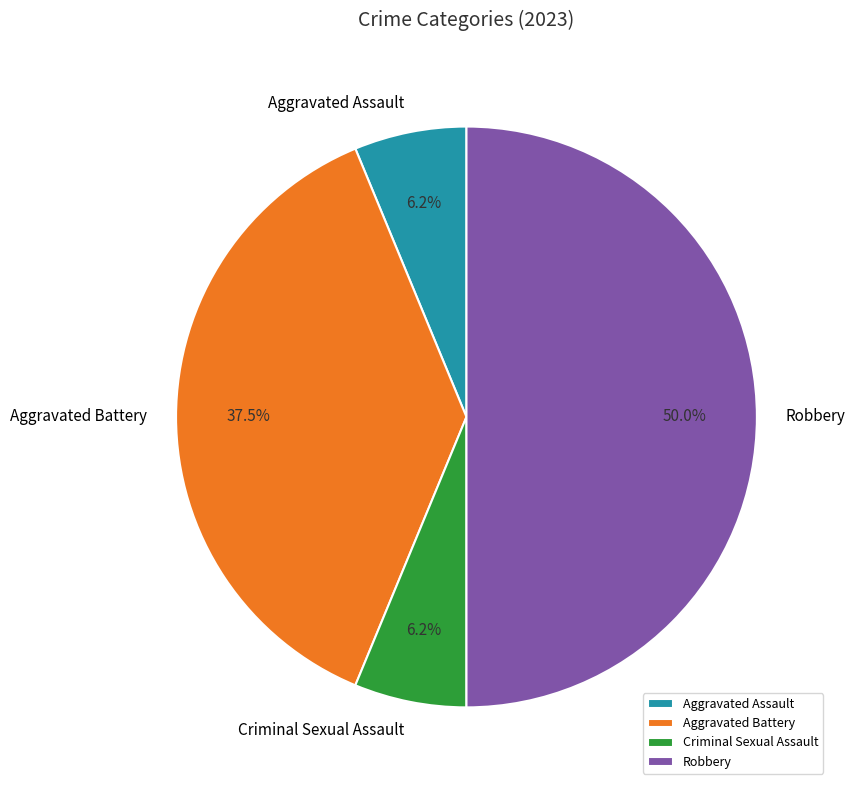

Combined, do Aggravated Assault and Criminal Sexual Assault account for over 50%?

No